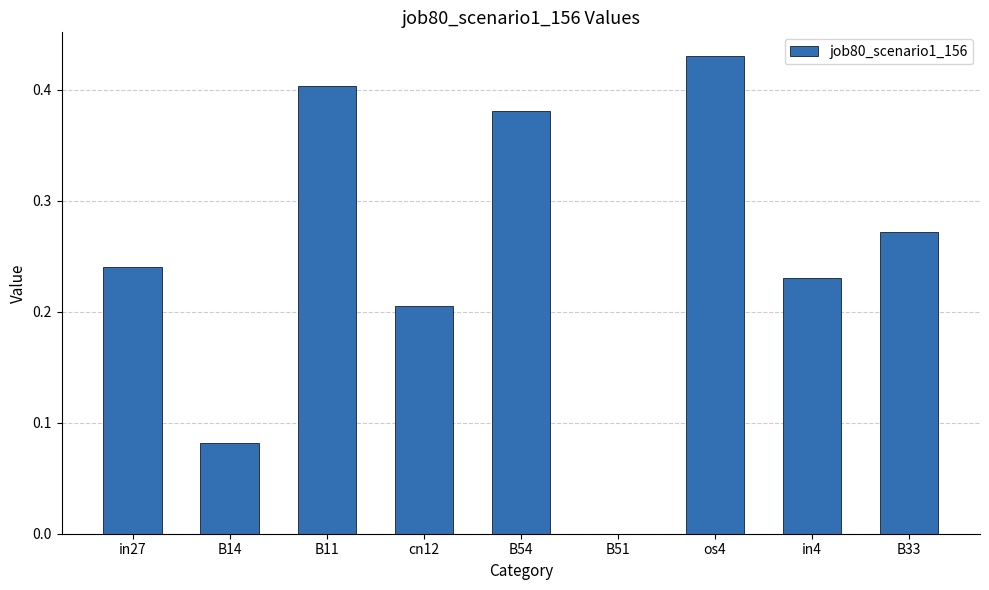

True or false: the data shows 0.0 at B51.

True